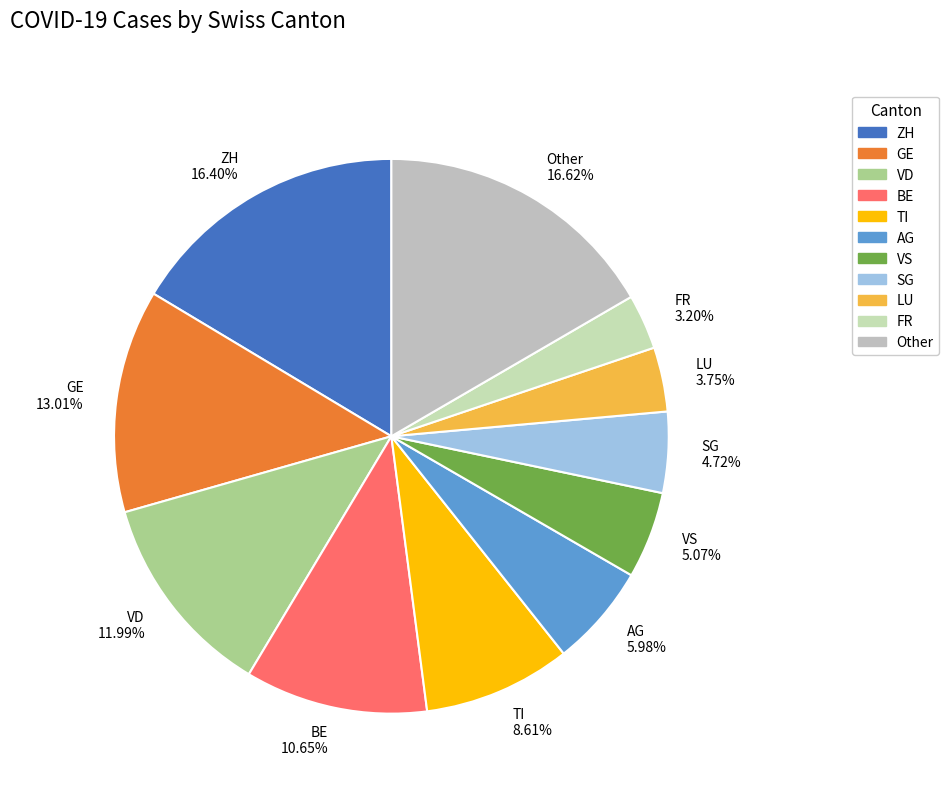

Do VS 5.07% and BE 10.65% together represent more than half of the pie?

No